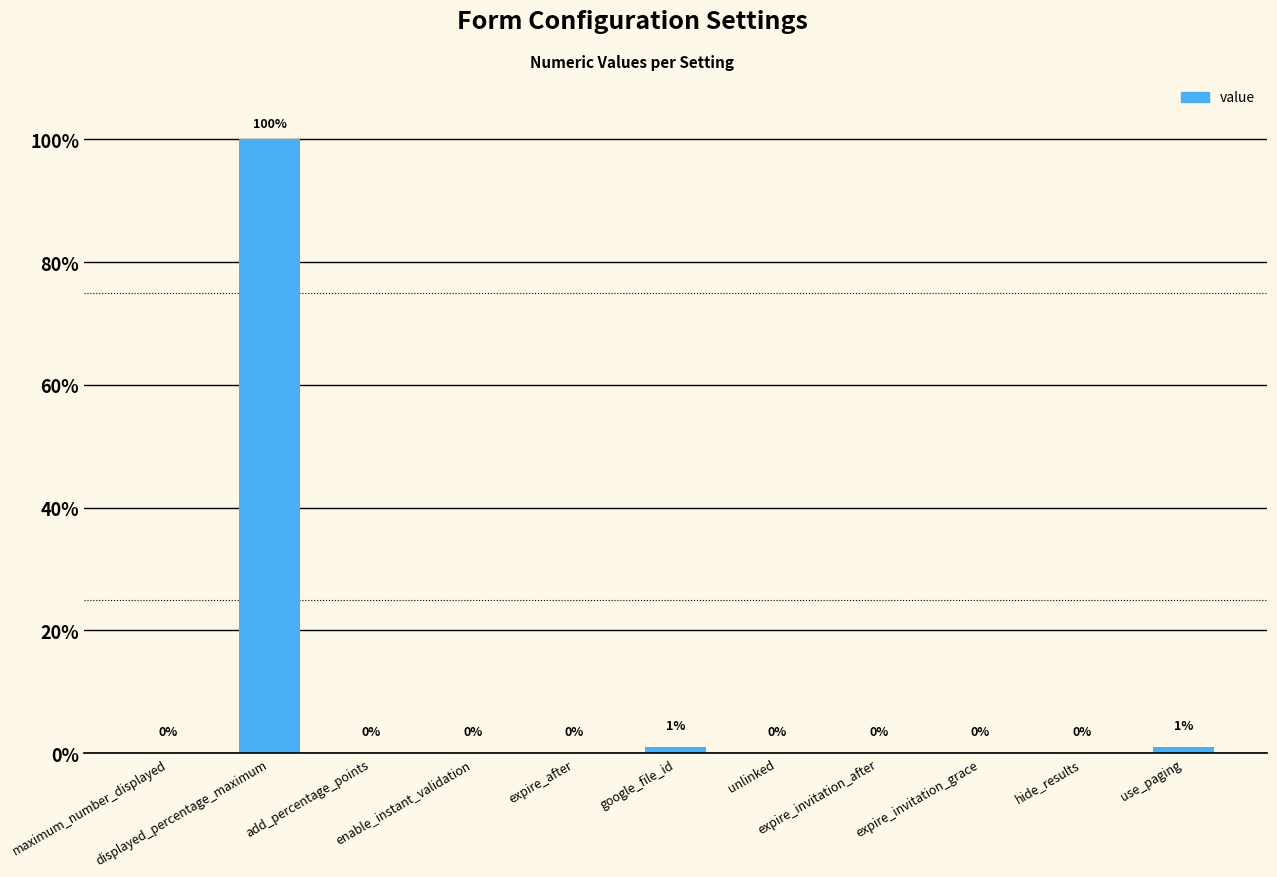

How many data points does each series have?

11